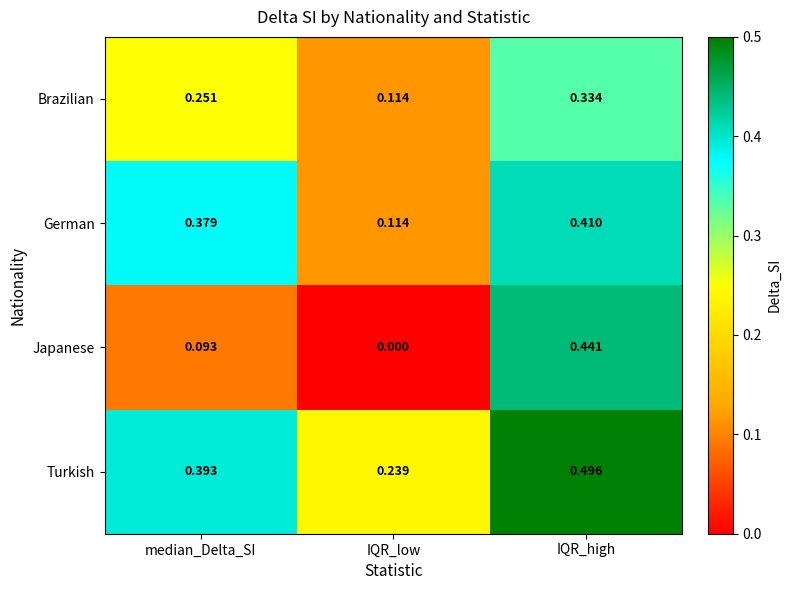

Rank the series by their average value, from highest to lowest.

Turkish, German, Brazilian, Japanese